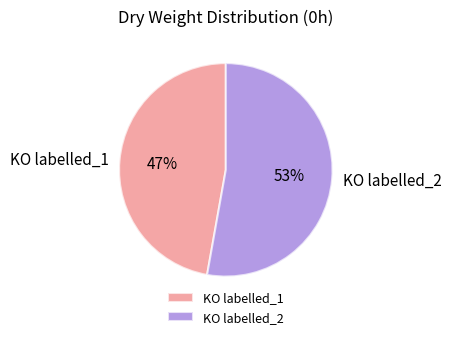

The KO labelled_2 slice represents 45% of the pie. True or false?

False